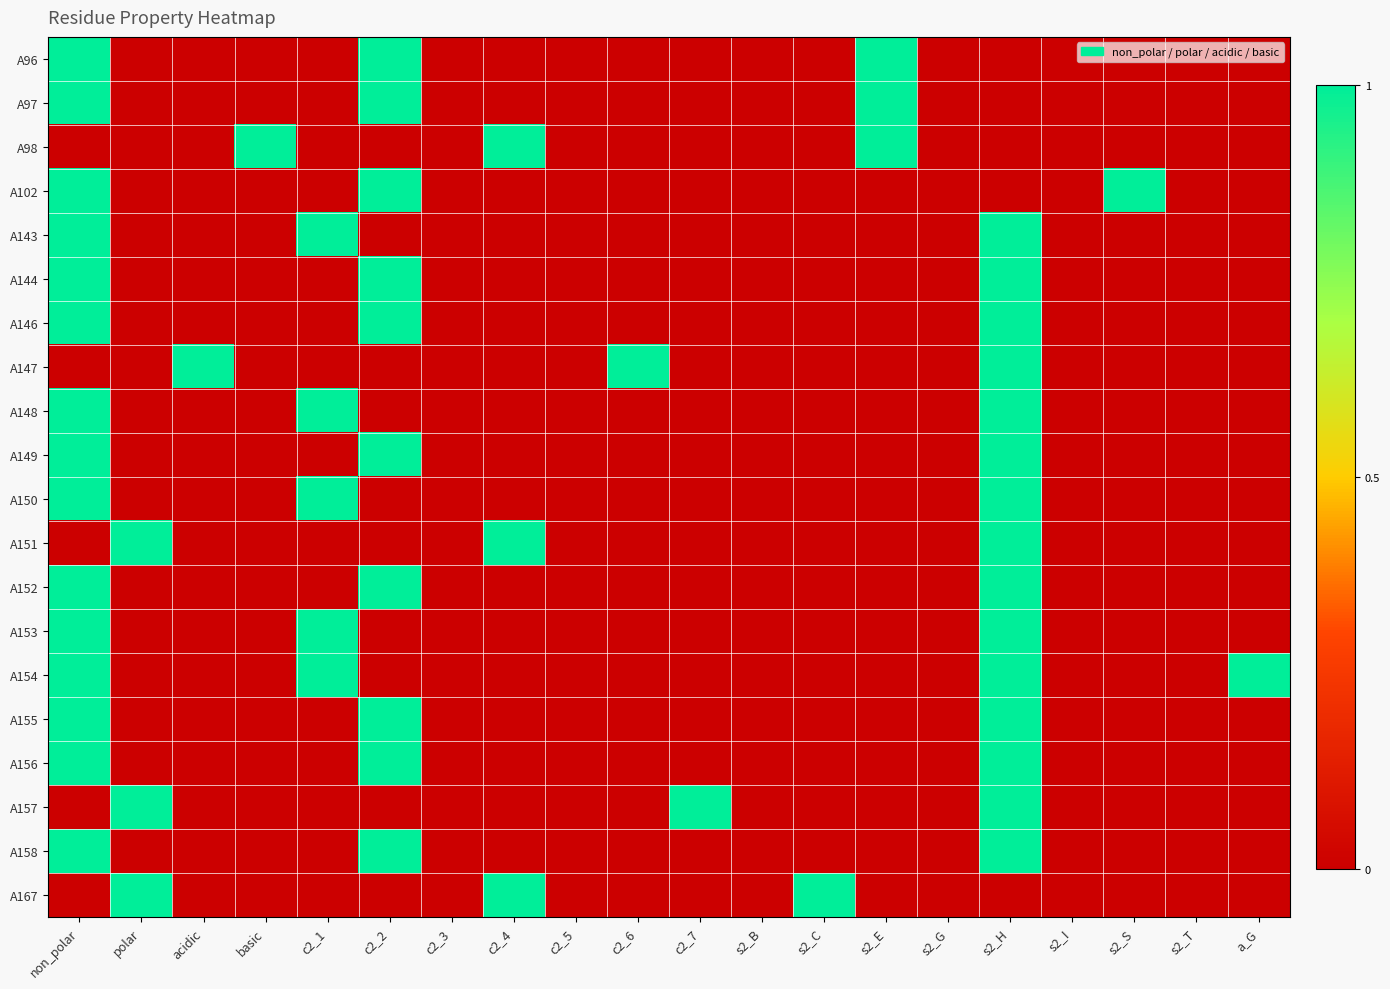

At c2_5, list the series in order from smallest to largest.

A96, A97, A98, A102, A143, A144, A146, A147, A148, A149, A150, A151, A152, A153, A154, A155, A156, A157, A158, A167